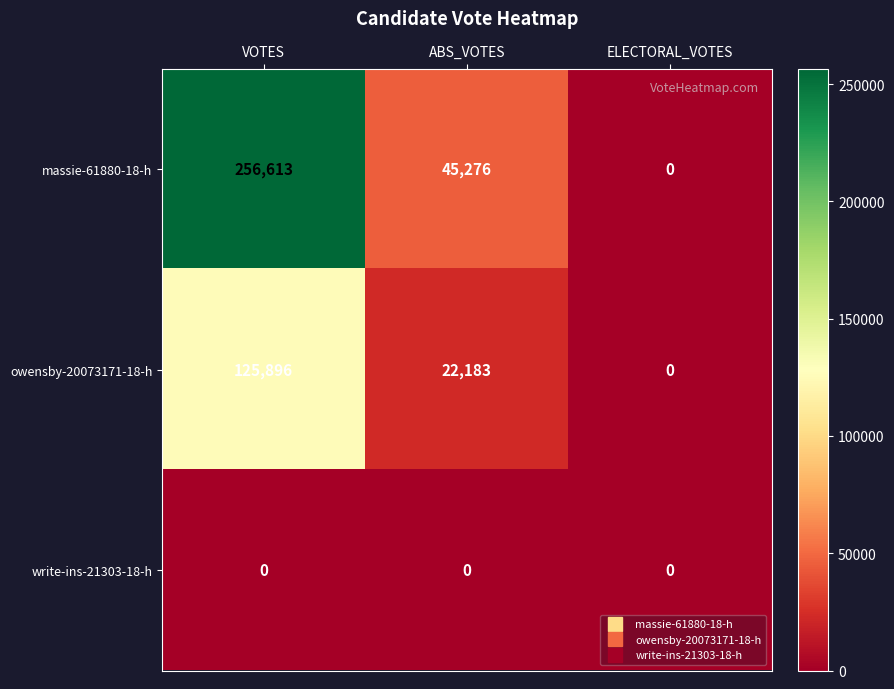

Rank the series by their maximum value, from lowest to highest.

write-ins-21303-18-h, owensby-20073171-18-h, massie-61880-18-h